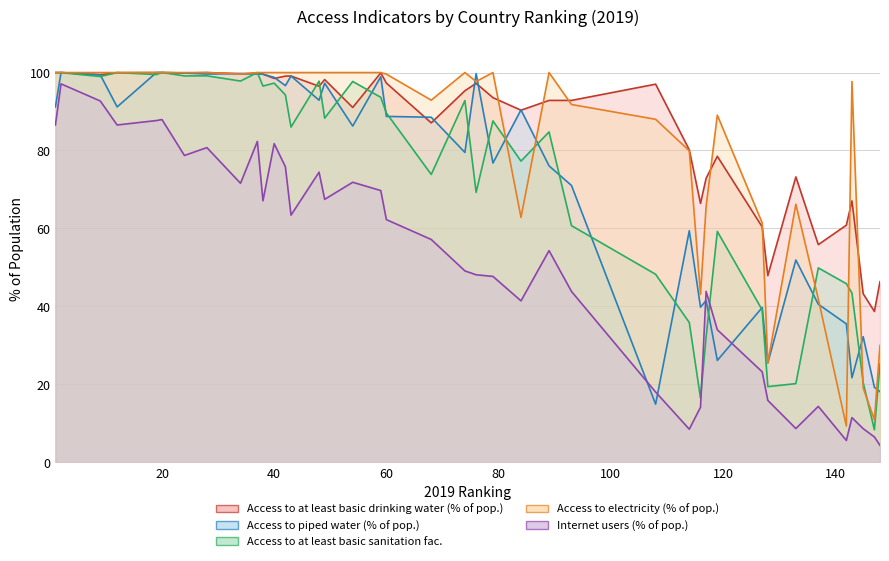

What is the difference between the maximum and second lowest values in the Access to at least basic drinking water (% of pop.) series?

56.8